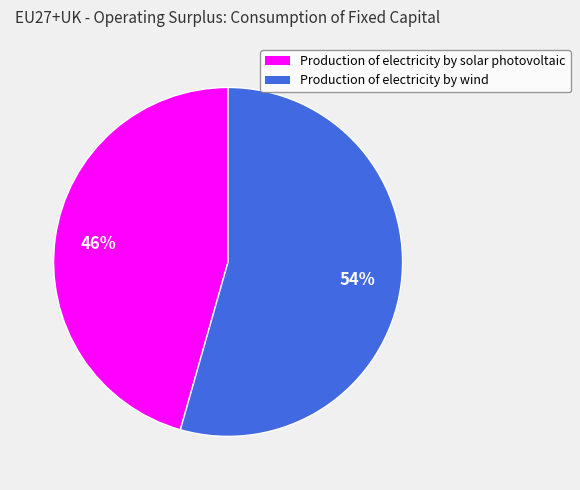

What is the smallest slice in the pie chart?

Production of electricity by solar photovoltaic